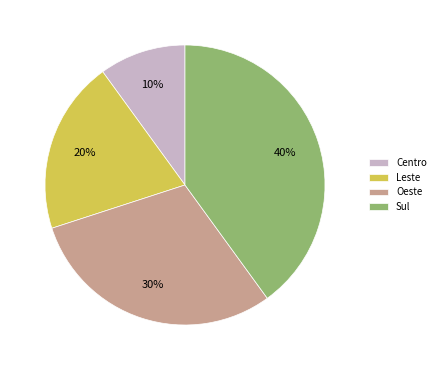

Is the sum of Sul and Leste greater than half?

Yes